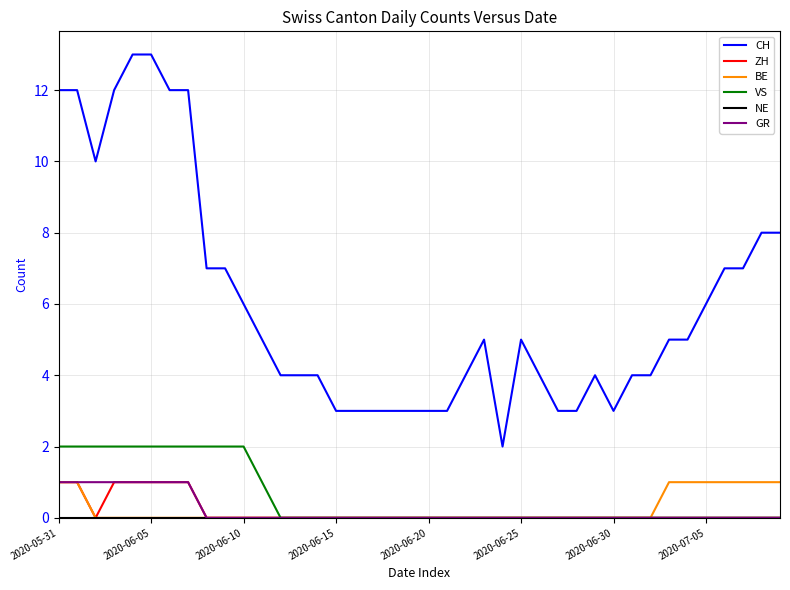

What is the average value of the CH series?

6